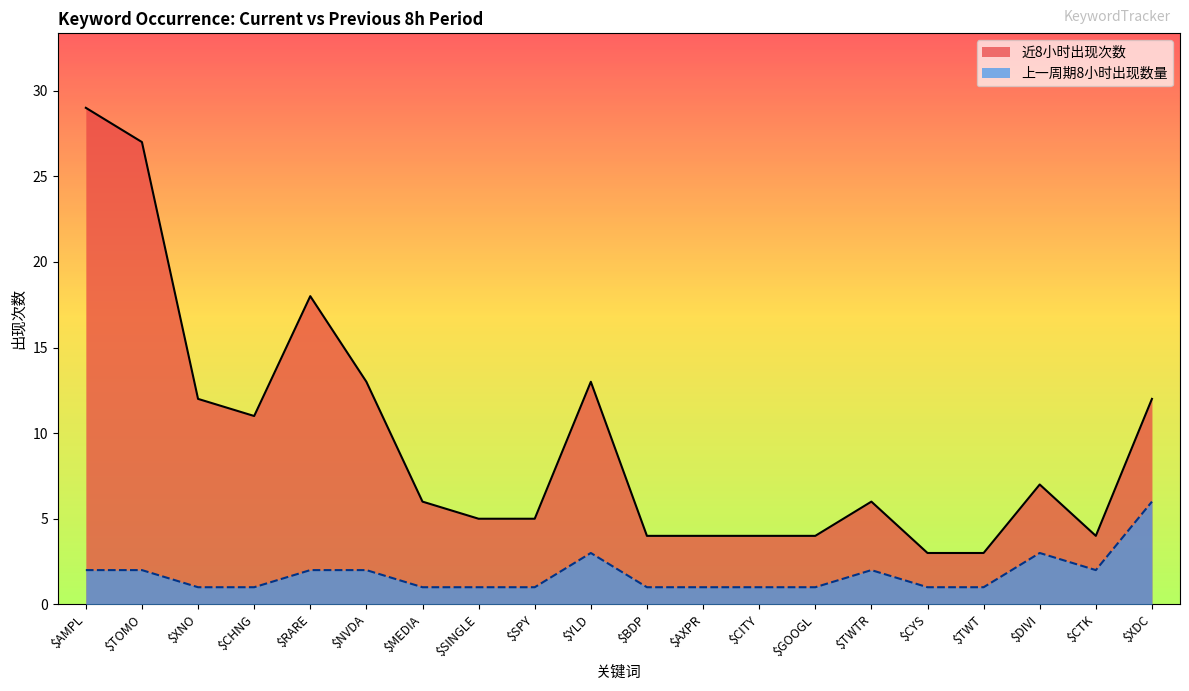

What are all the series names shown in the legend?

近8小时出现次数, 上一周期8小时出现数量